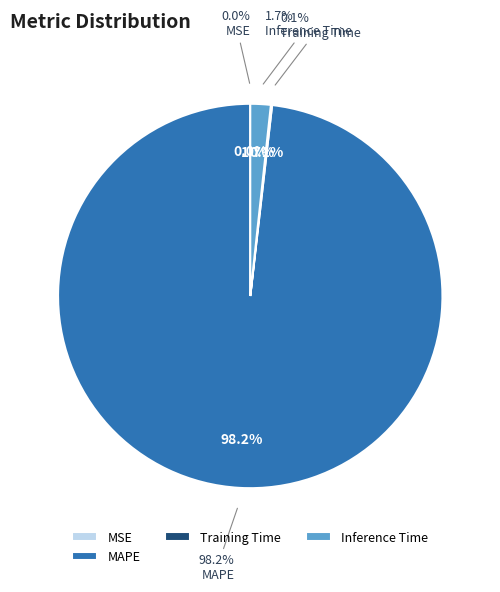

Is it true that Inference Time is 2% of the pie?

True